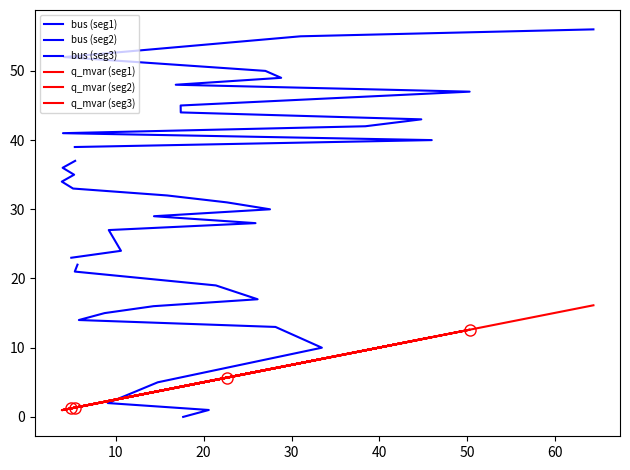

What is the value of the bus point at the 12th from the left?

21.0